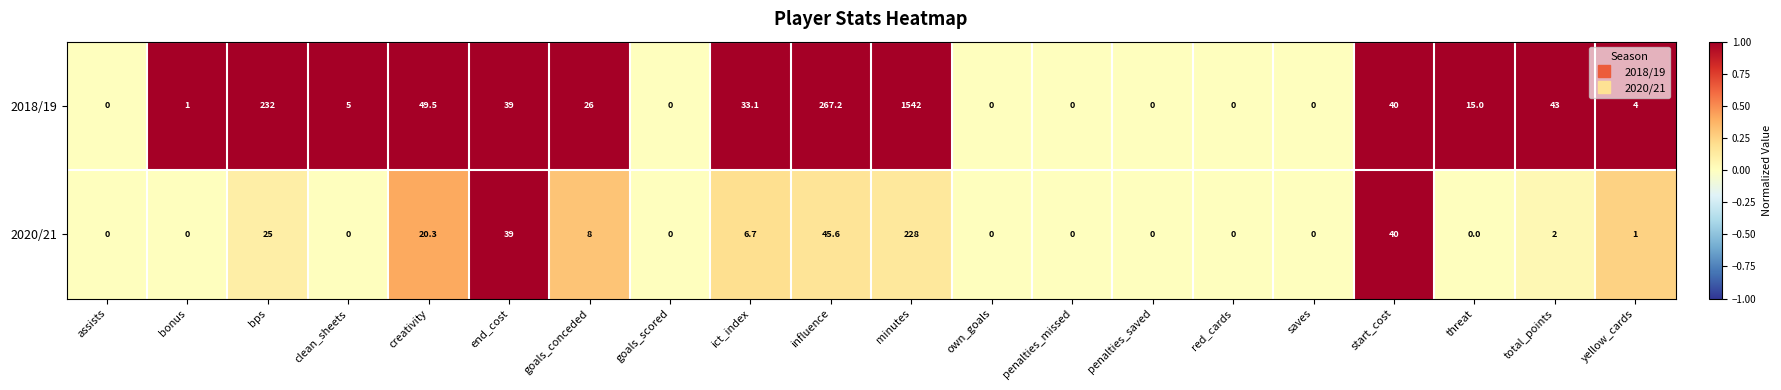

At which category is the sum across all series the highest?

minutes